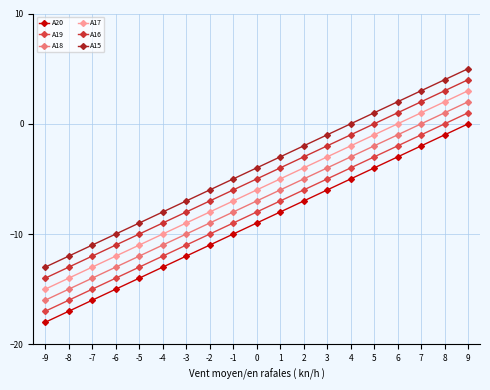

Is the value of A16 at 7 greater than the value of A20 at -8?

Yes